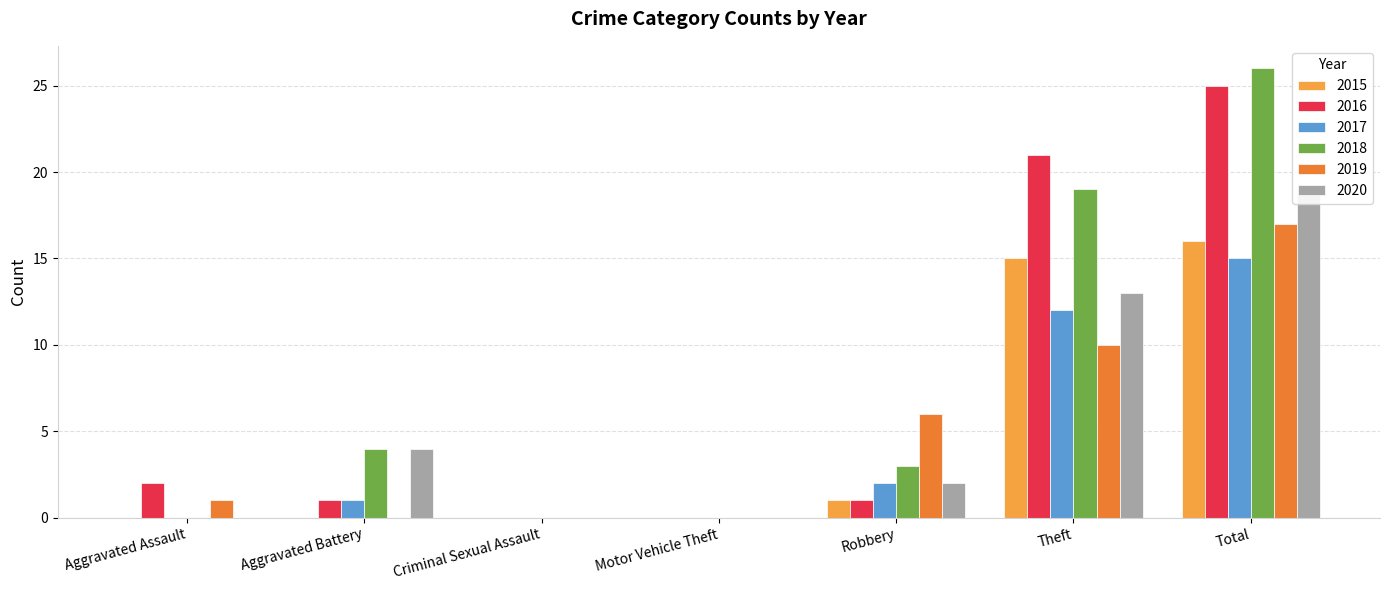

Which label corresponds to the smallest value in the chart?

Aggravated Assault